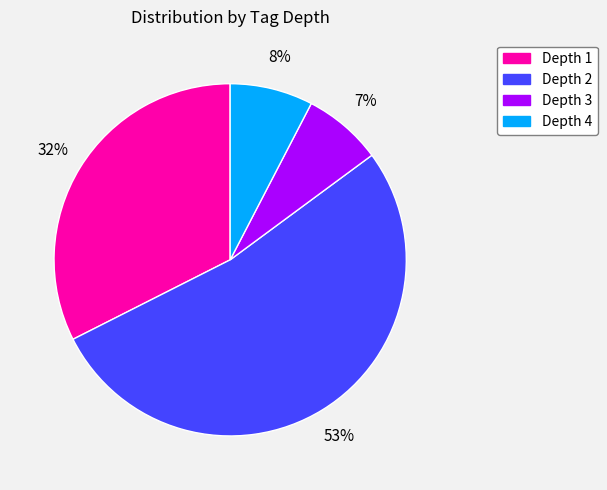

Is there a majority slice in this chart?

Yes